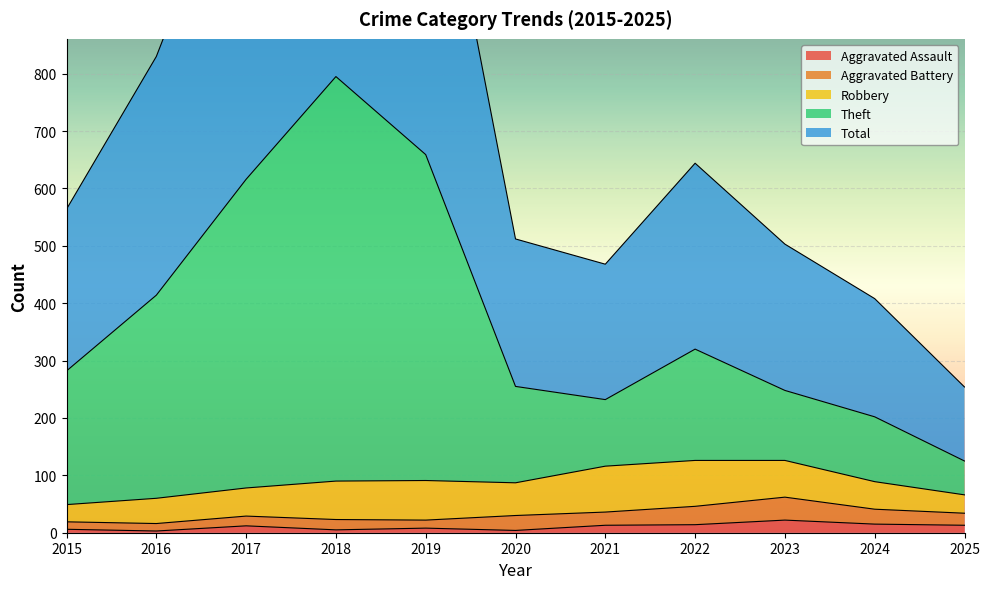

What is the maximum value shown in the chart?

1592